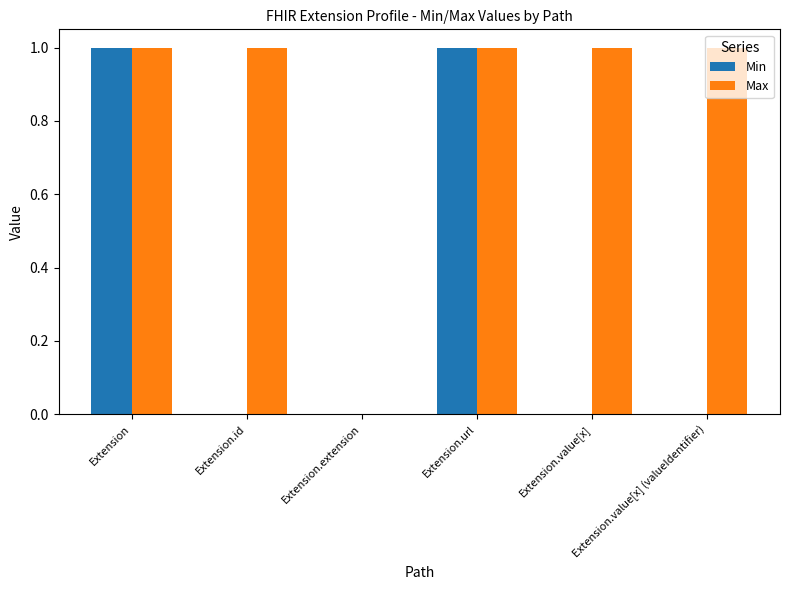

How many positive values does the Max series have?

5